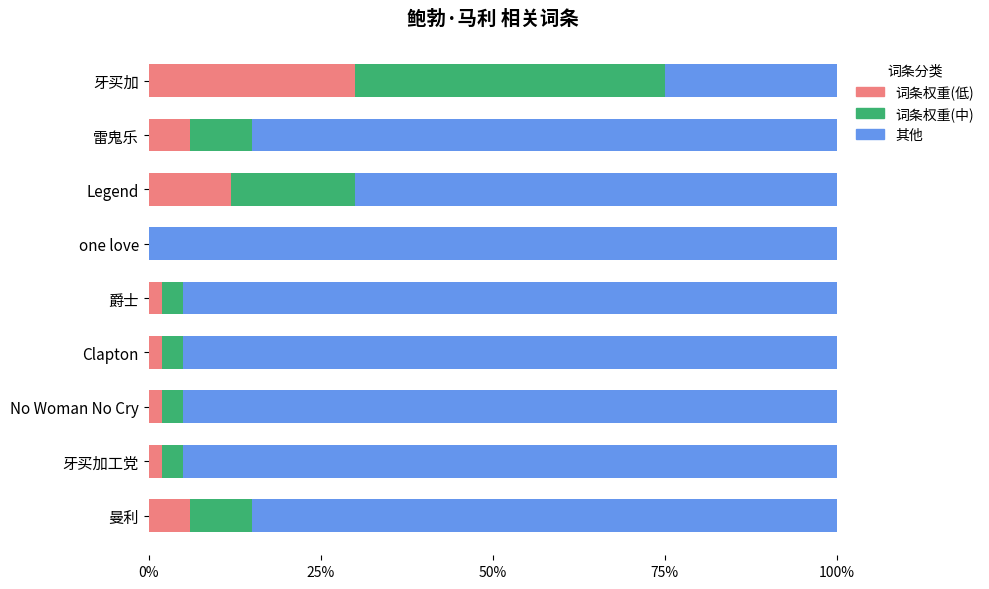

True or false: 词条权重(低) has a value of 7.9 at Legend.

False